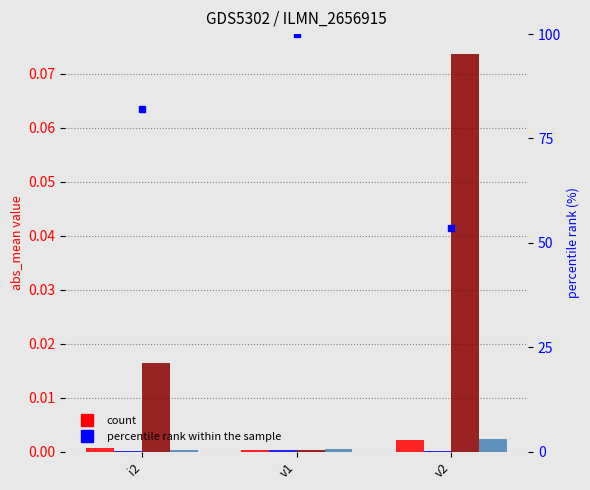

The col_2 series shows 0.1 at v2. True or false?

True